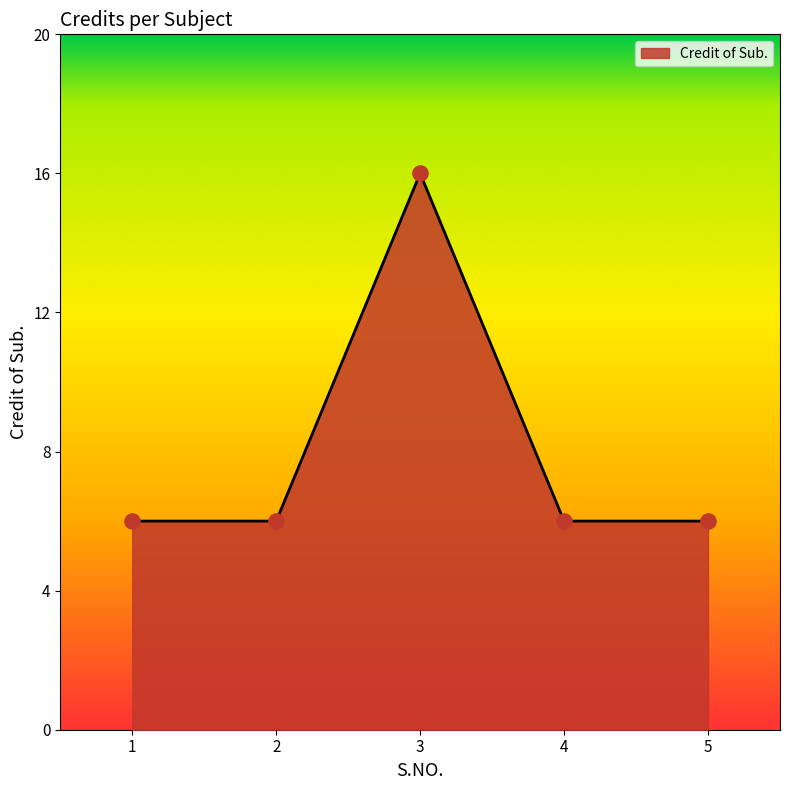

What is the change in value from 3 to 5?

-10